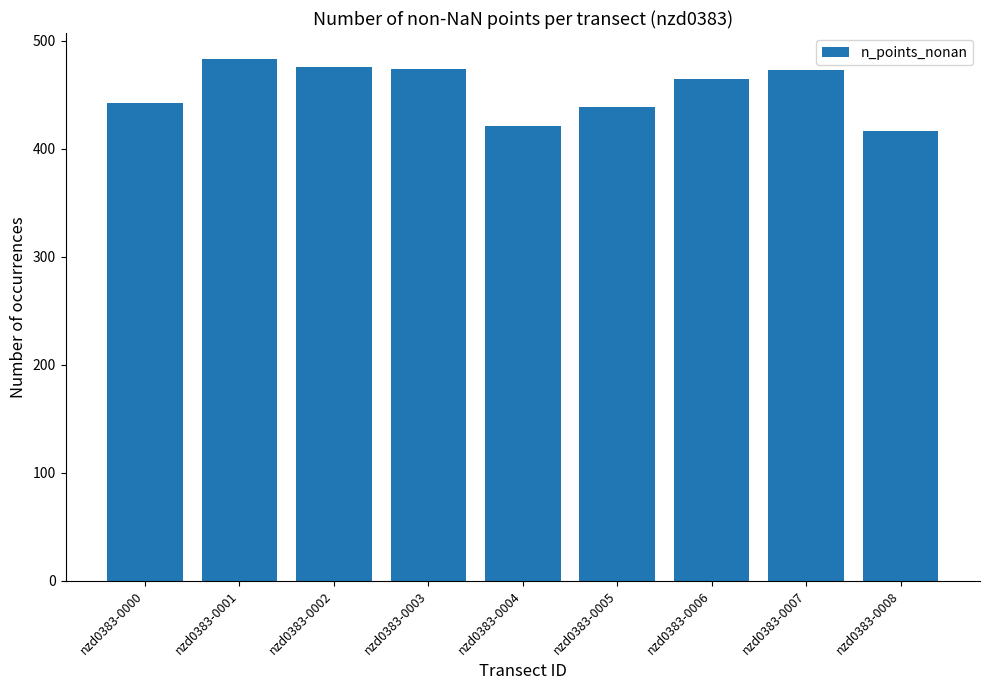

Count the number of data series in this chart.

1